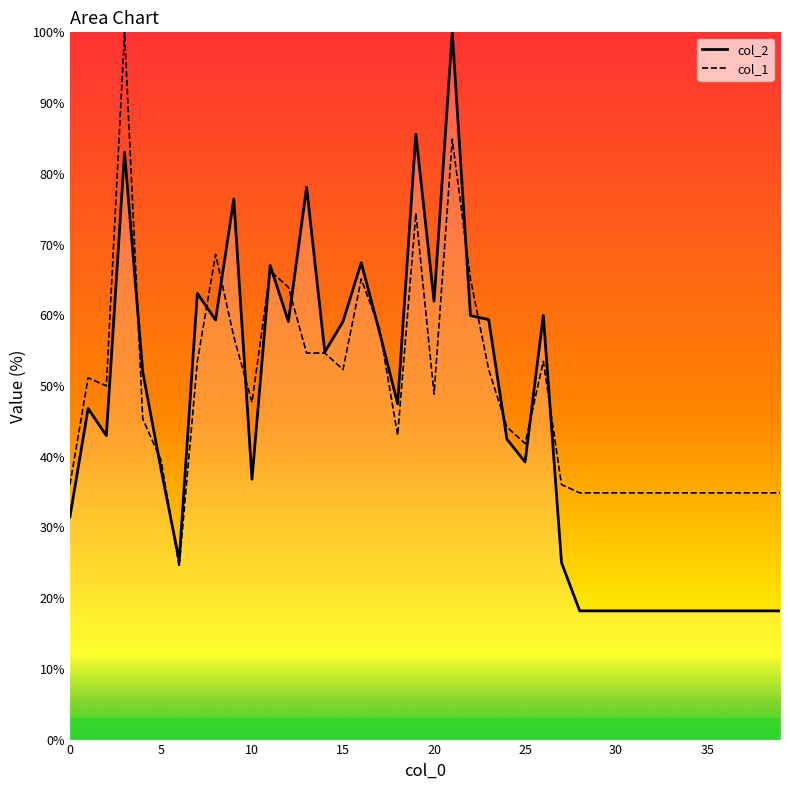

Which series has the widest spread of values?

col_2